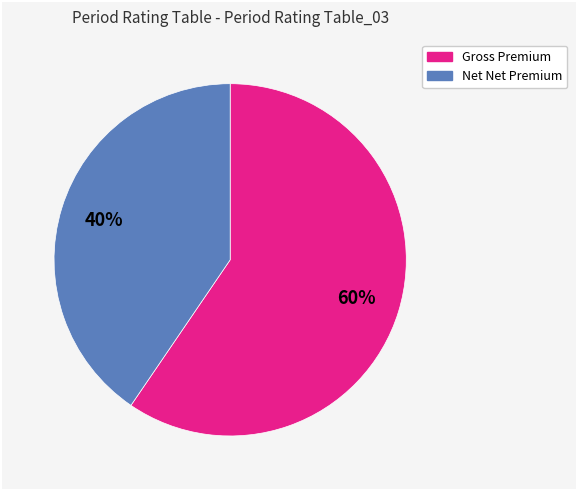

Is there a majority slice in this chart?

Yes